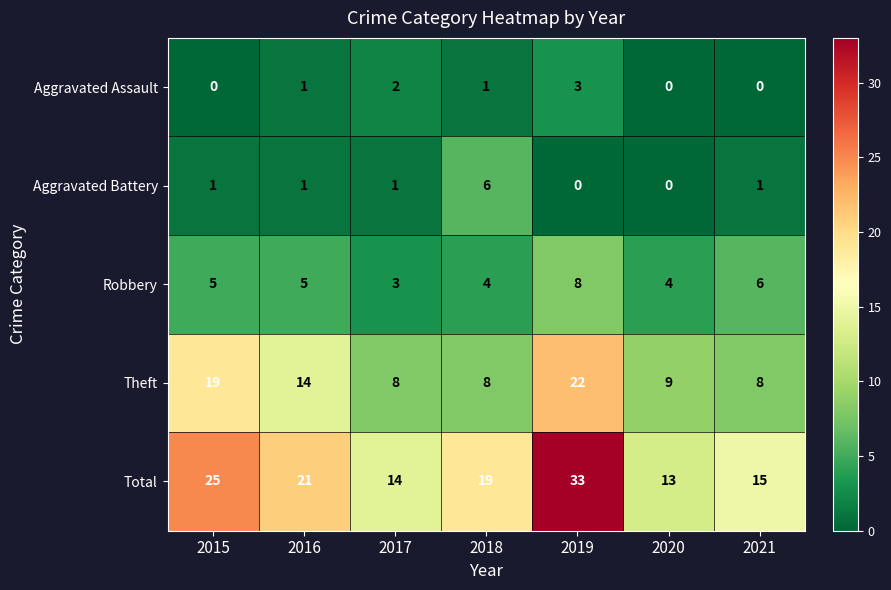

What is the difference between the maximum and minimum values in the Theft series?

14